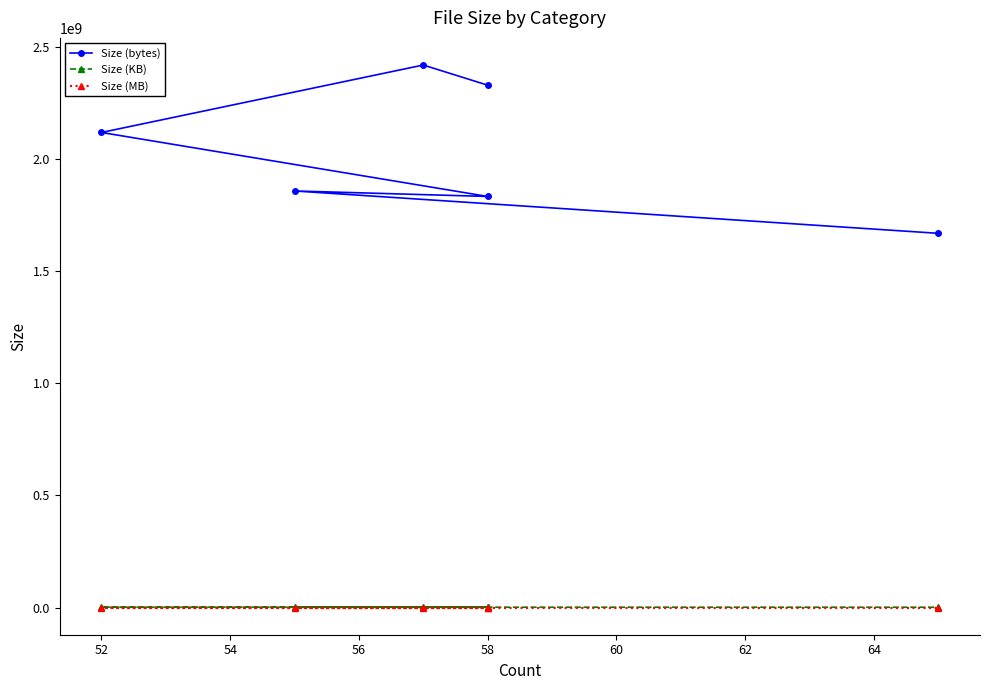

True or false: Size (KB) and Size (MB) cross at least once.

False